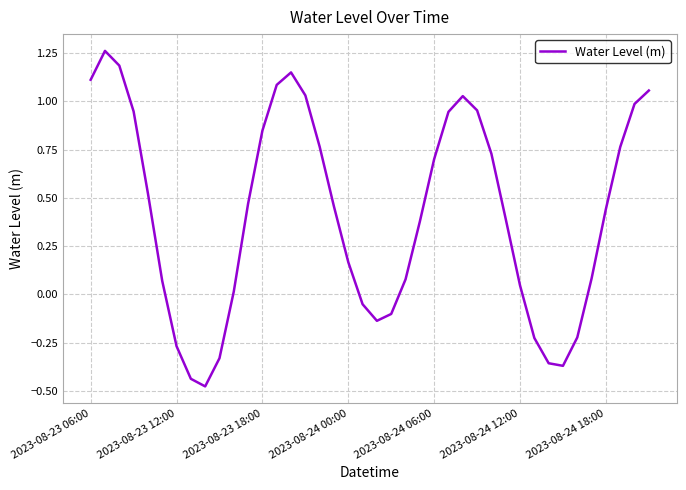

What is the difference between the maximum and minimum values?

1.7